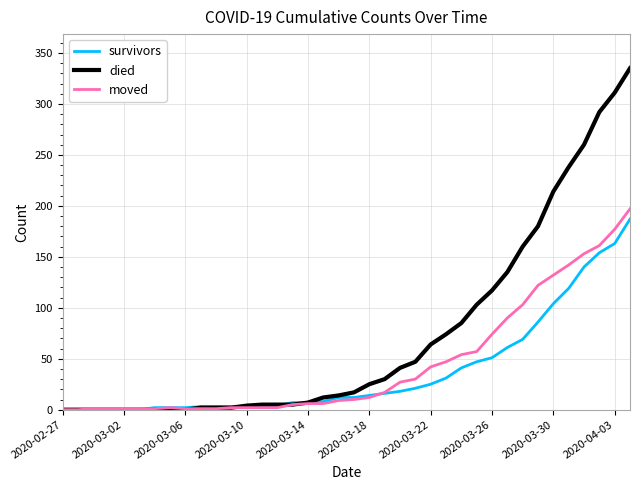

Which series has the largest total across all categories?

died